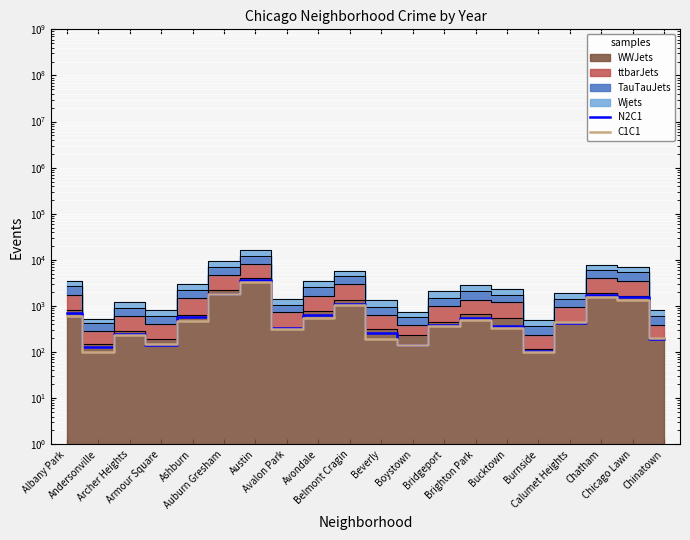

What is the difference between the second highest and second lowest values in the N2C1 series?

1701